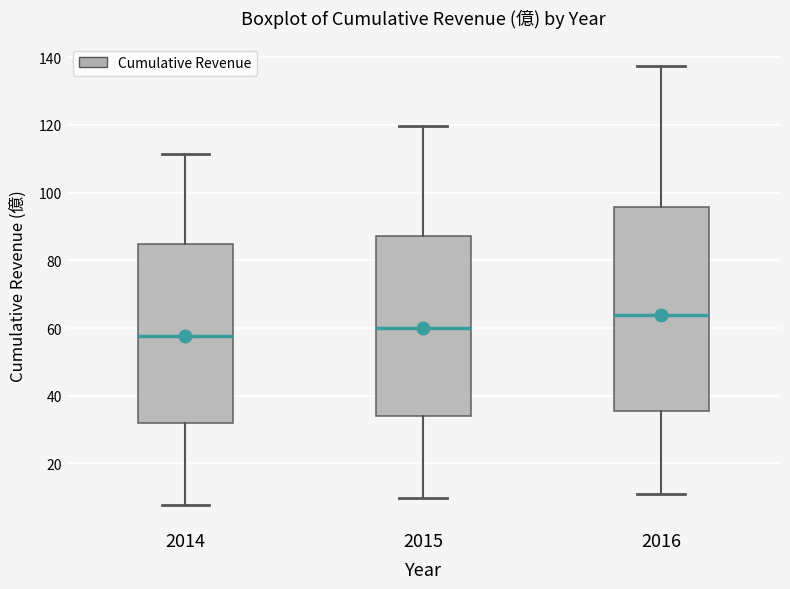

Which box's median line is the lowest?

2014